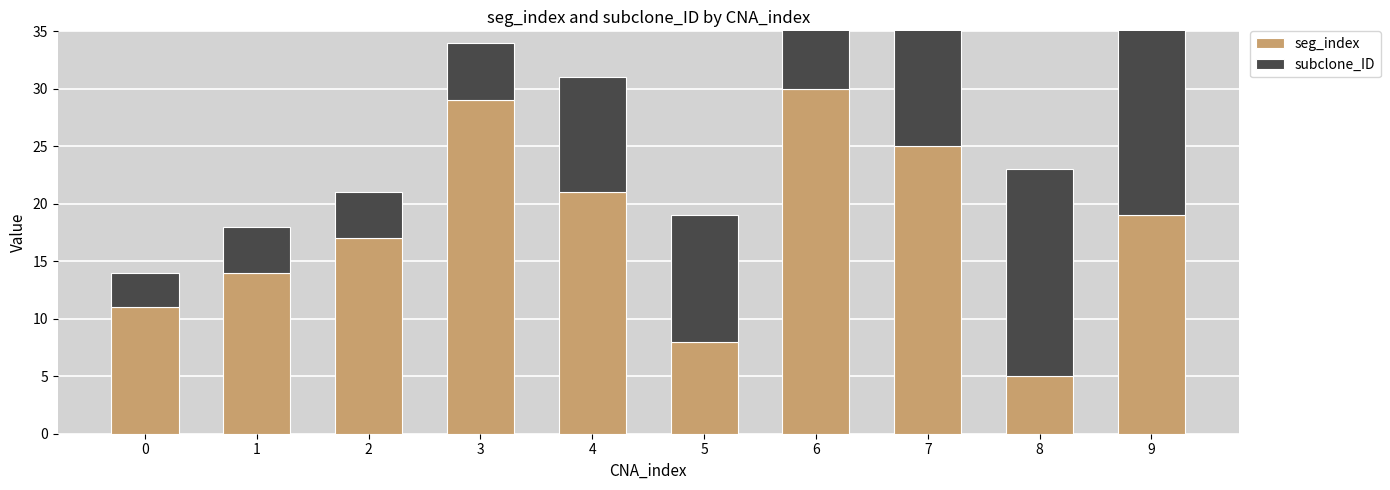

List the series in order of their overall mean, highest first.

seg_index, subclone_ID